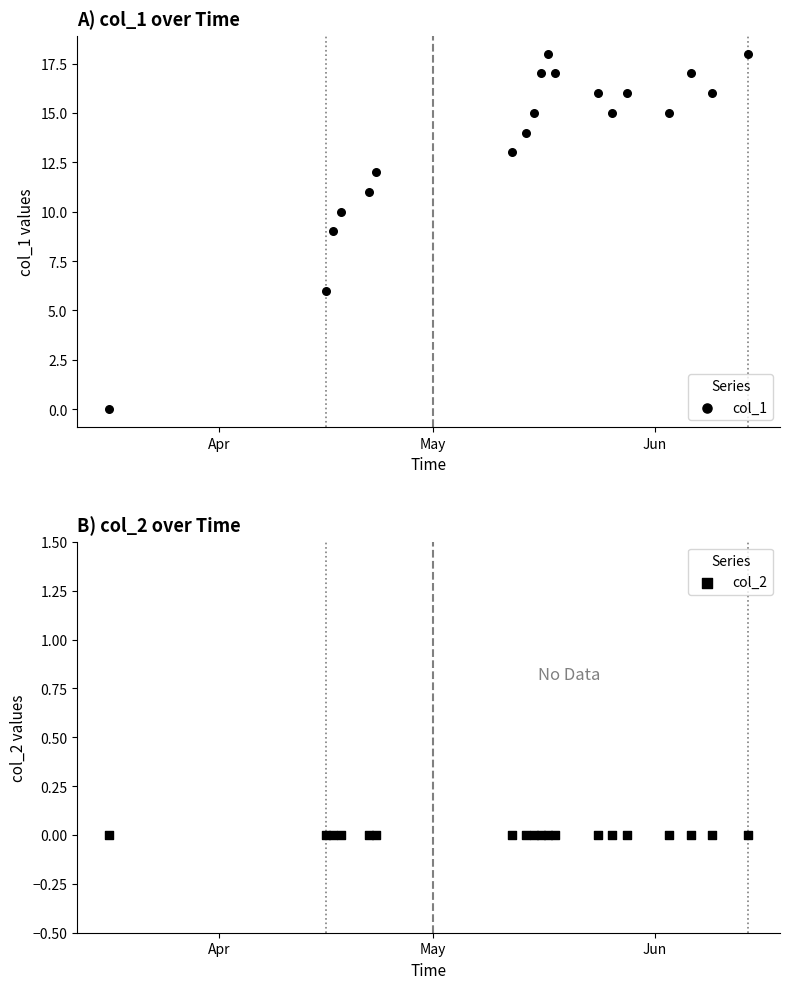

What are all the series names shown in the legend?

col_1, col_2